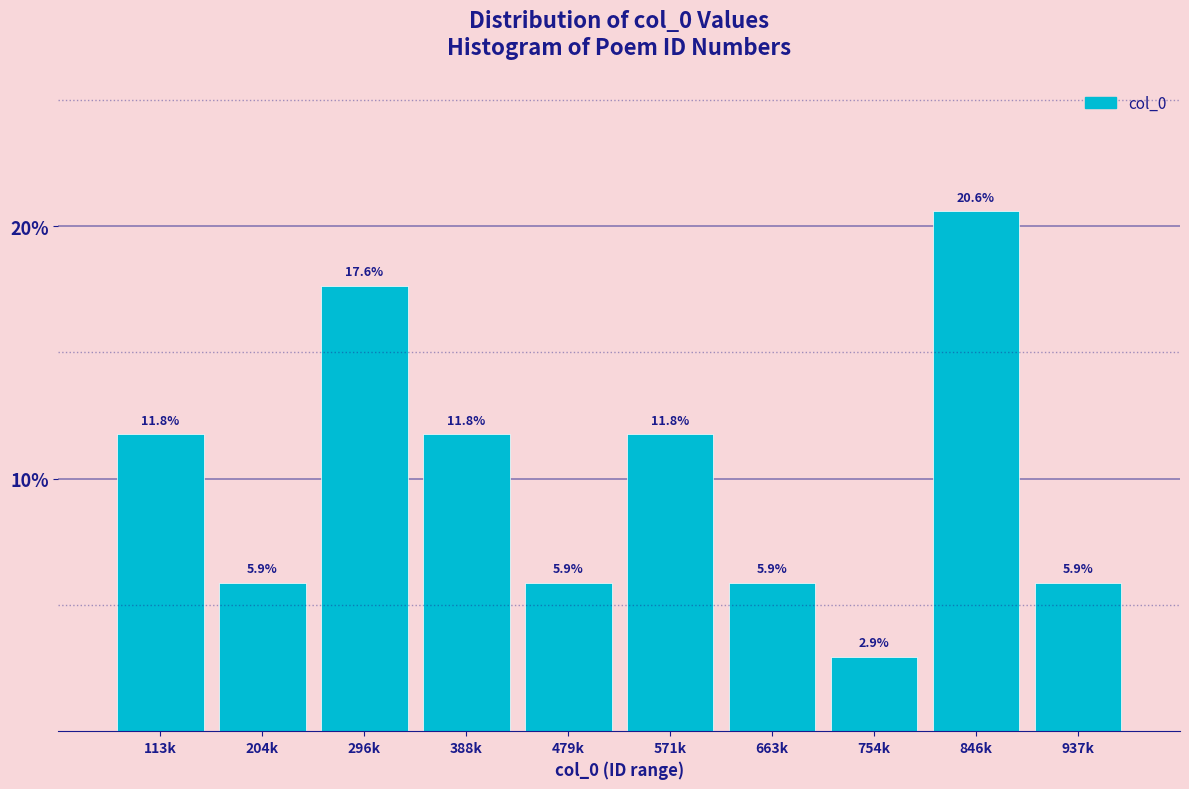

Reading left to right, transcribe all the data shown in this chart.

11.8	5.9	17.6	11.8	5.9	11.8	5.9	2.9	20.6	5.9